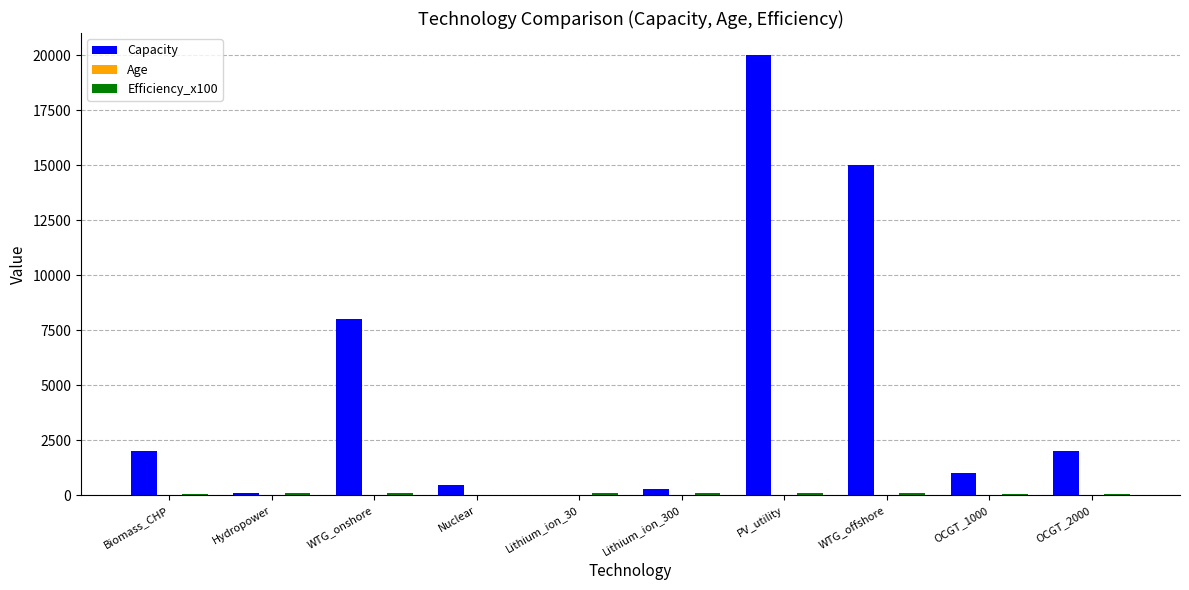

Between Biomass_CHP and PV_utility, which series saw the biggest shift?

Capacity